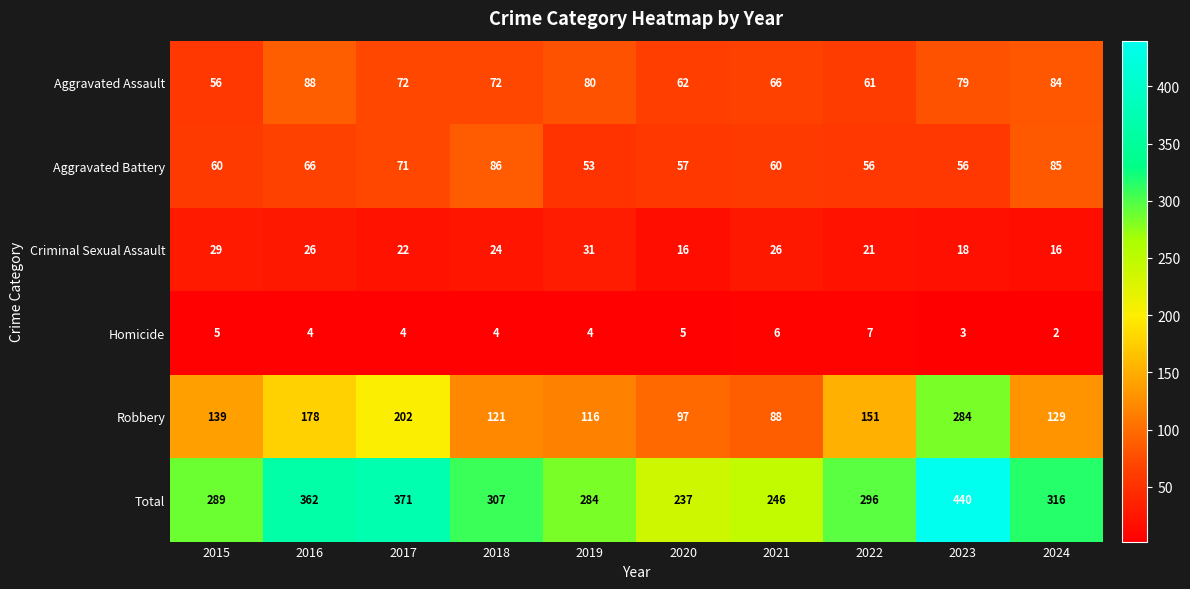

What is the difference between the Total values at 2021 and 2016?

116